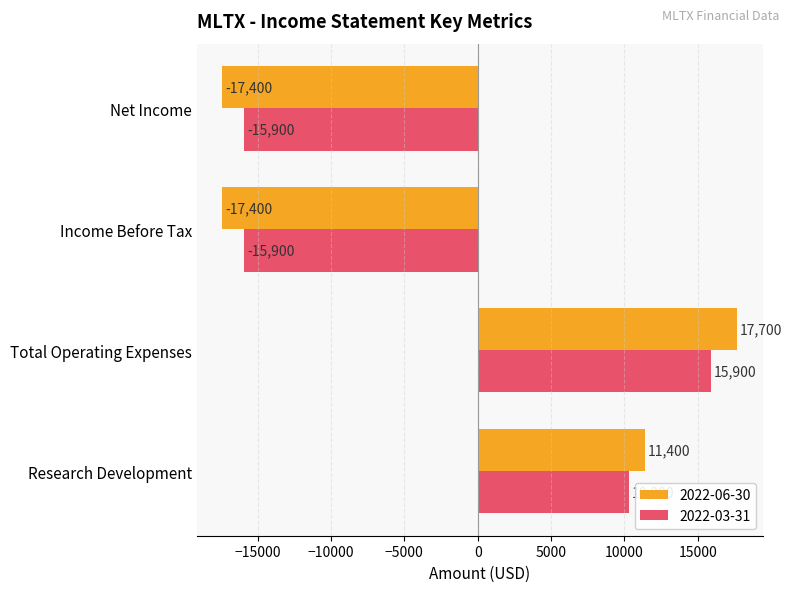

What is the difference between the maximum and second lowest values in the 2022-03-31 series?

31800